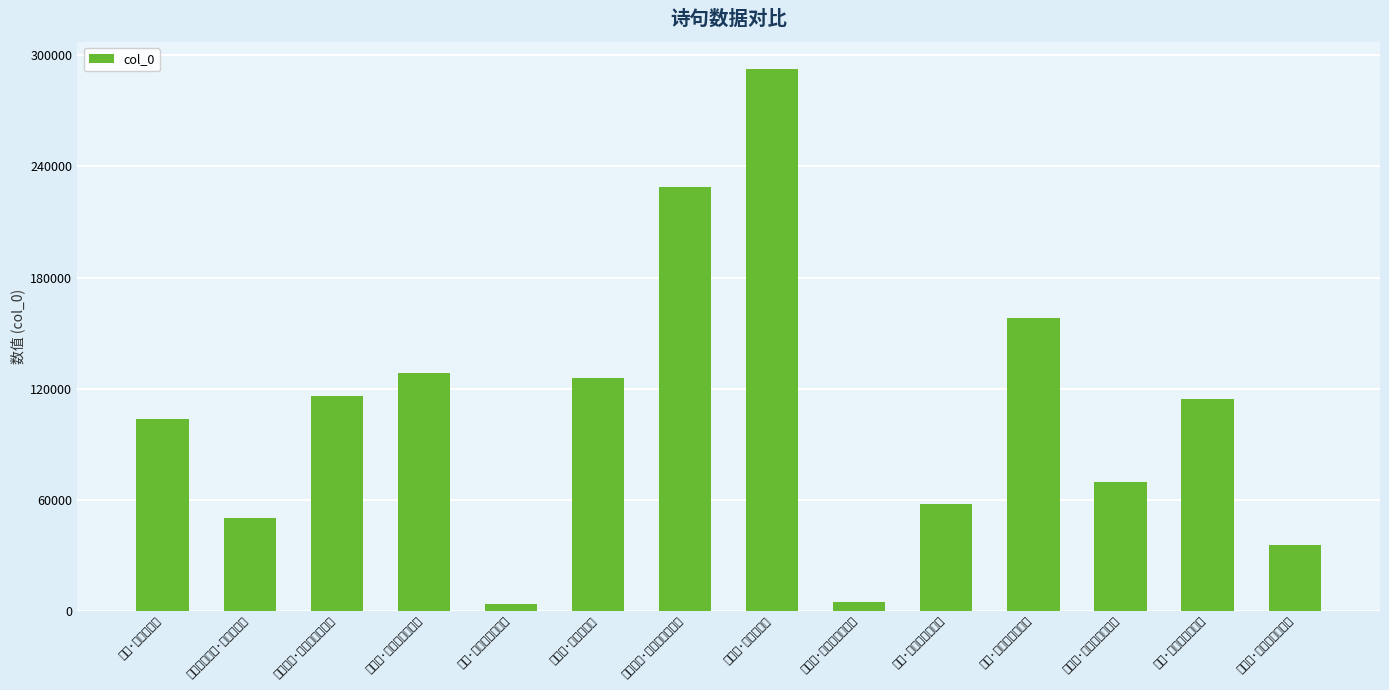

Rank the categories by value from lowest to highest.

岭猿·杳杳袅袅清且切, 飞龙引·鼎湖流水清且闲, 送郑谷·春江潋潋清且急, 拟青青河畔草·河水清且涟, 秋怀·凤管龙箫清且悲, 遂初堂·莺之湖兮清且腴, 泛溪·中流清且平, 雕陂·雕陂之水清且泚, 夏日杂兴·墙下溪流清且长, 寄杨轩·淇水清且泚, 步月谣·太清天宇清且高, 暮角·画角愔愔清且哀, 即事十绝·即日南风清且微, 生查子·彼美清且扬